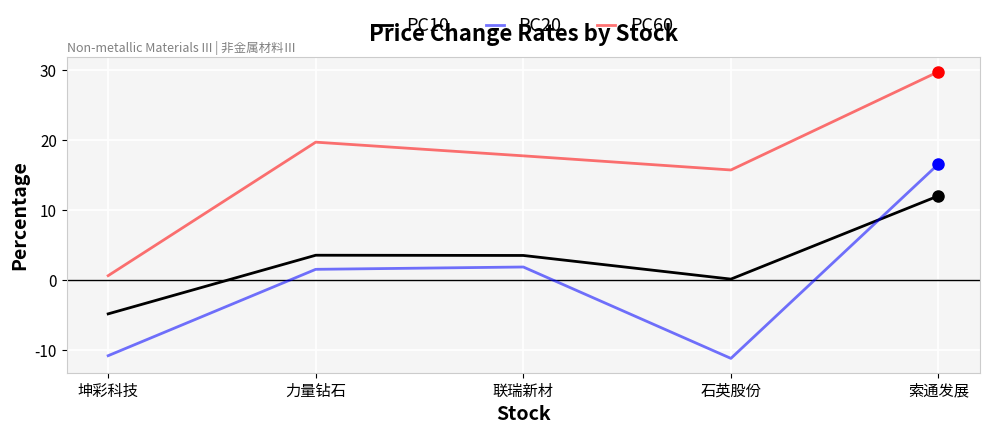

What position from the left is 力量钻石?

2